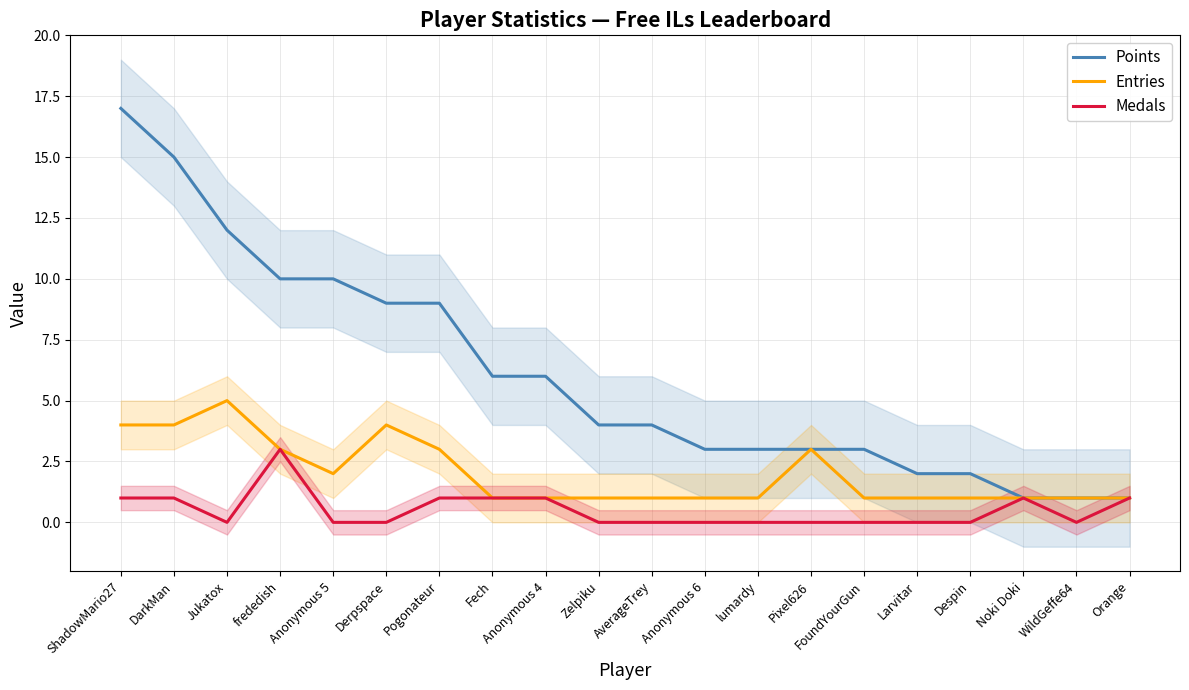

The Medals series shows 0 at Anonymous 5. True or false?

True